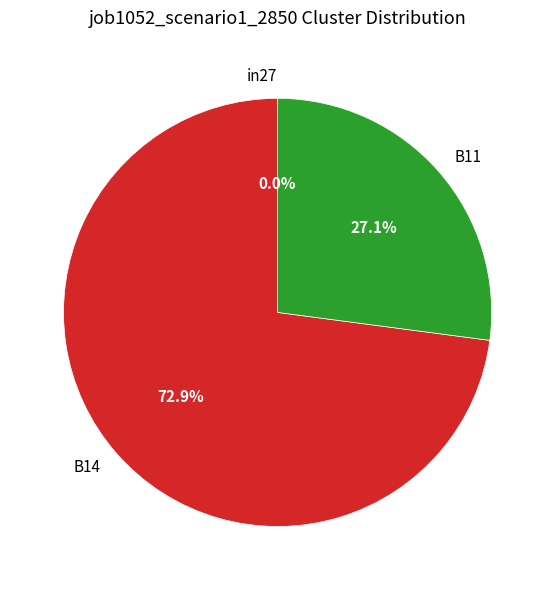

To the nearest percent, what is the difference between the in27 and B14 slice percentages?

73%